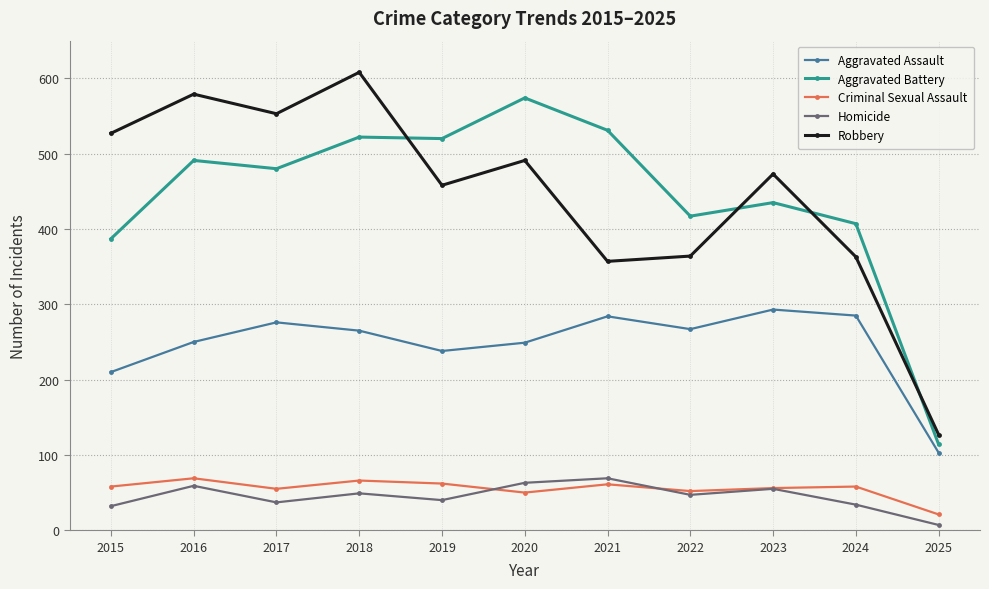

What is the value of the Homicide point at the 2nd from the left?

59